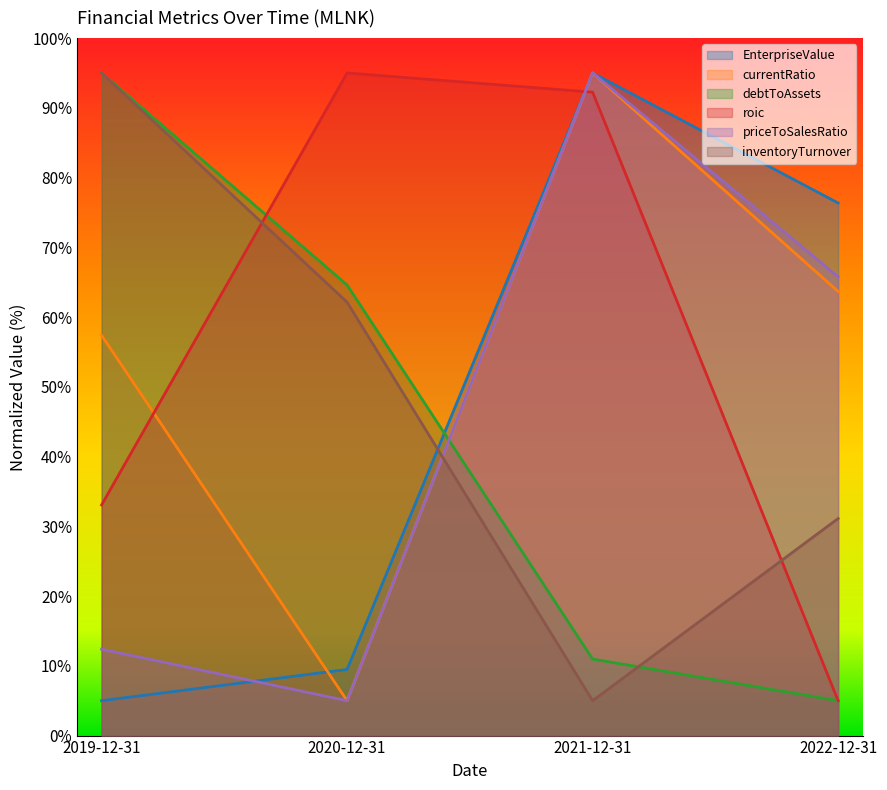

Where do roic and inventoryTurnover first cross each other?

2019-12-31 and 2020-12-31